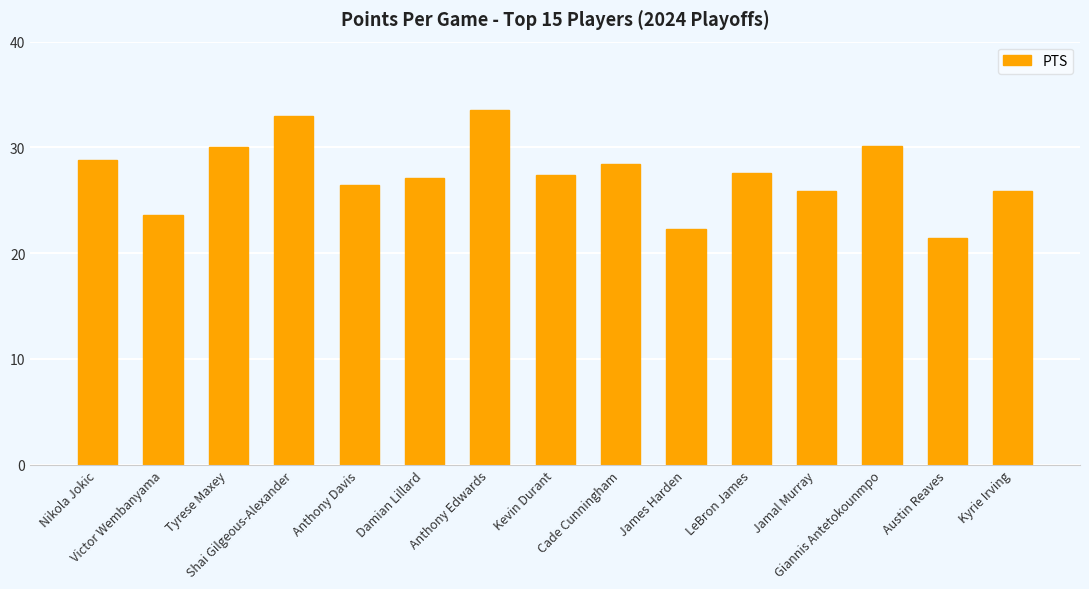

What is the difference between the values at Jamal Murray and Giannis Antetokounmpo?

4.2